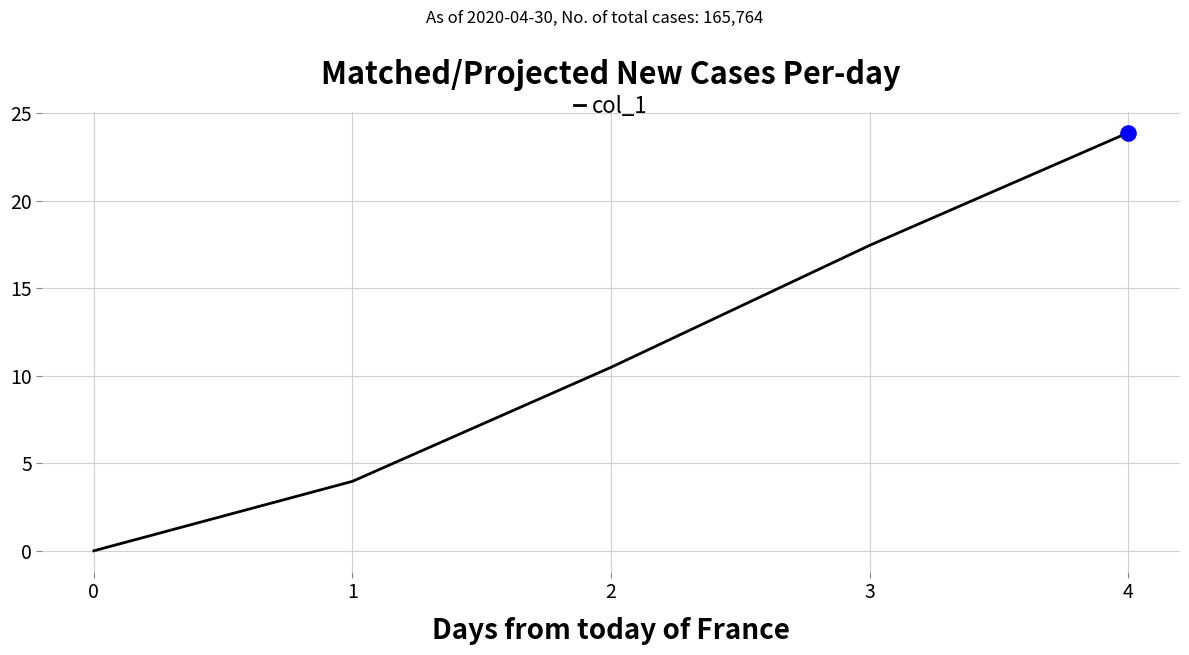

What is the ratio of the value at 4 to the value at 1?

6.0